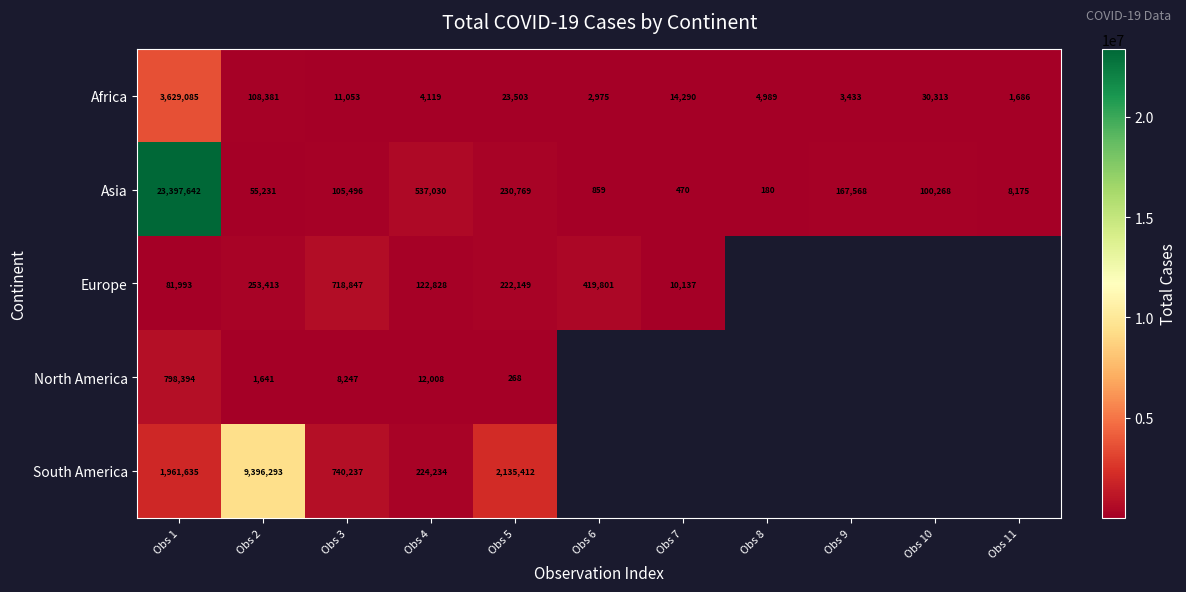

Is it true that Africa equals 21315 at Obs 7?

False